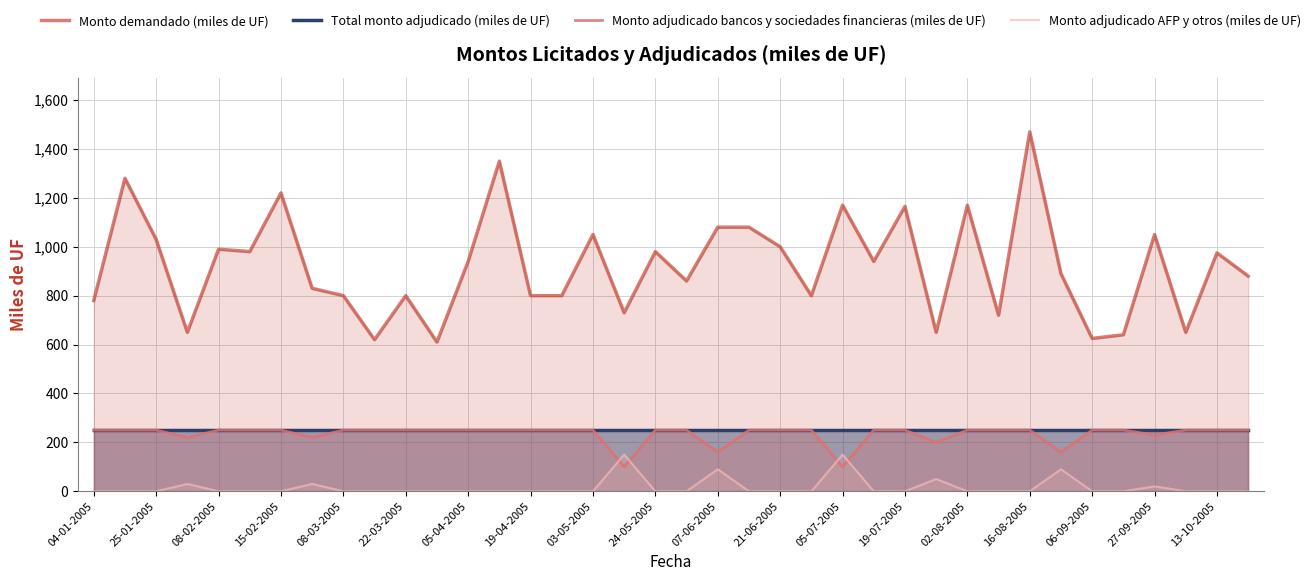

What is the sum of all Monto demandado (miles de UF) values?

35055